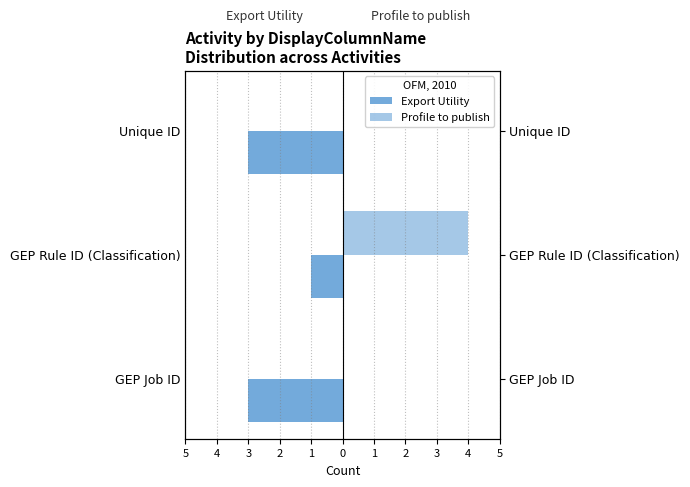

What is the total value across all series at Unique ID?

-3